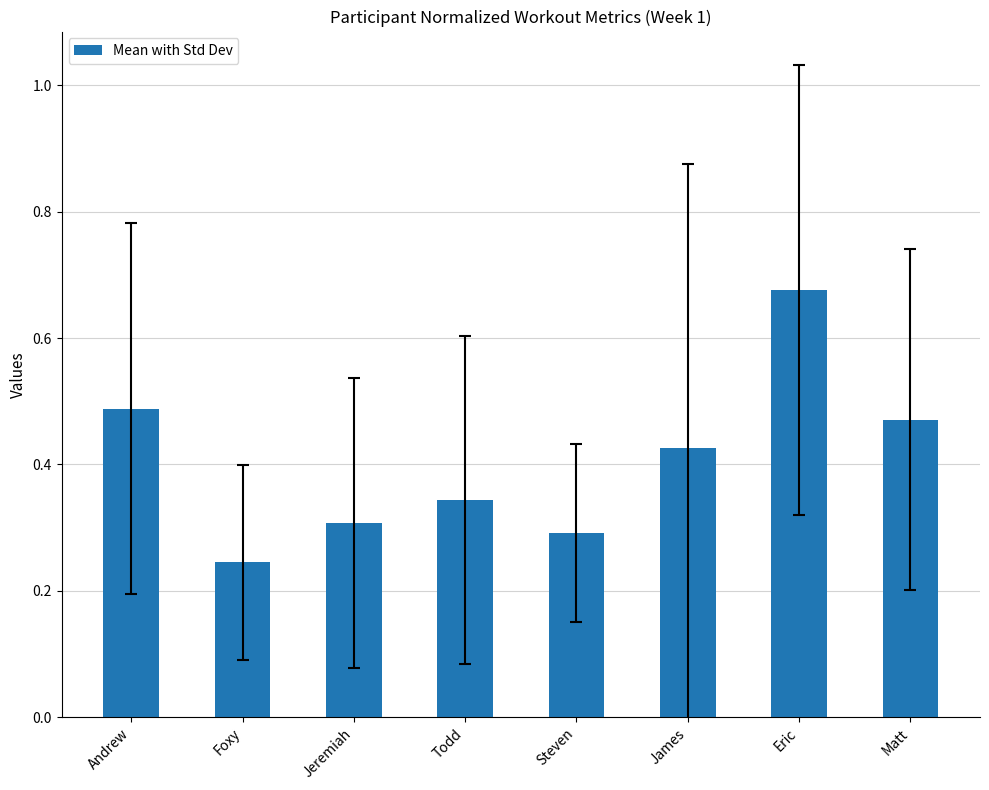

Which has a higher value, Matt or Foxy?

Matt